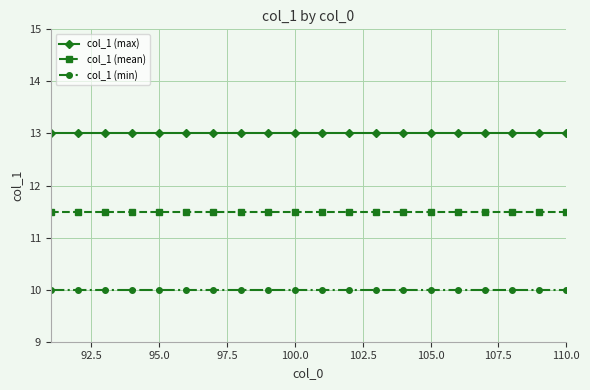

Which series has the largest total across all categories?

col_1 (max)